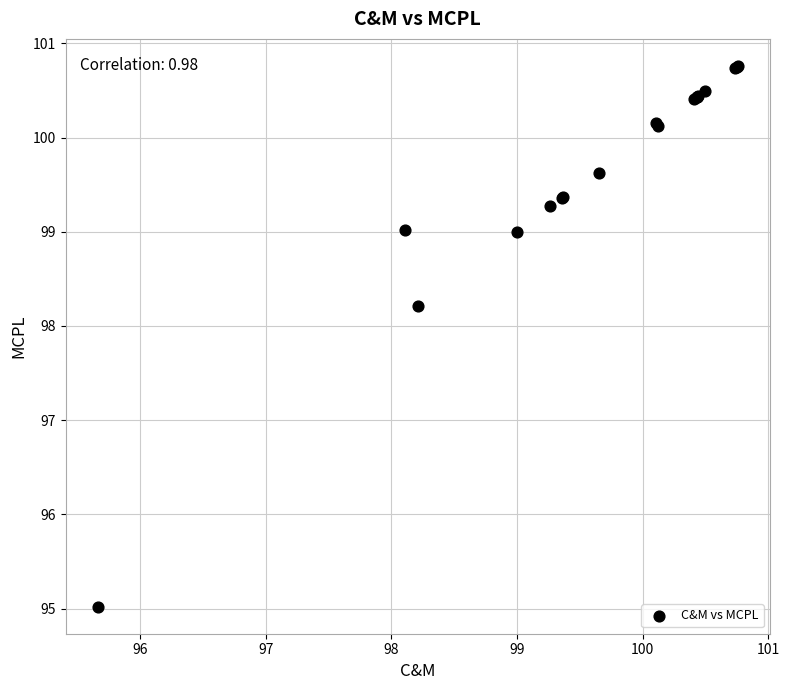

What Y value in the scatter plot is closest to 97?

98.2